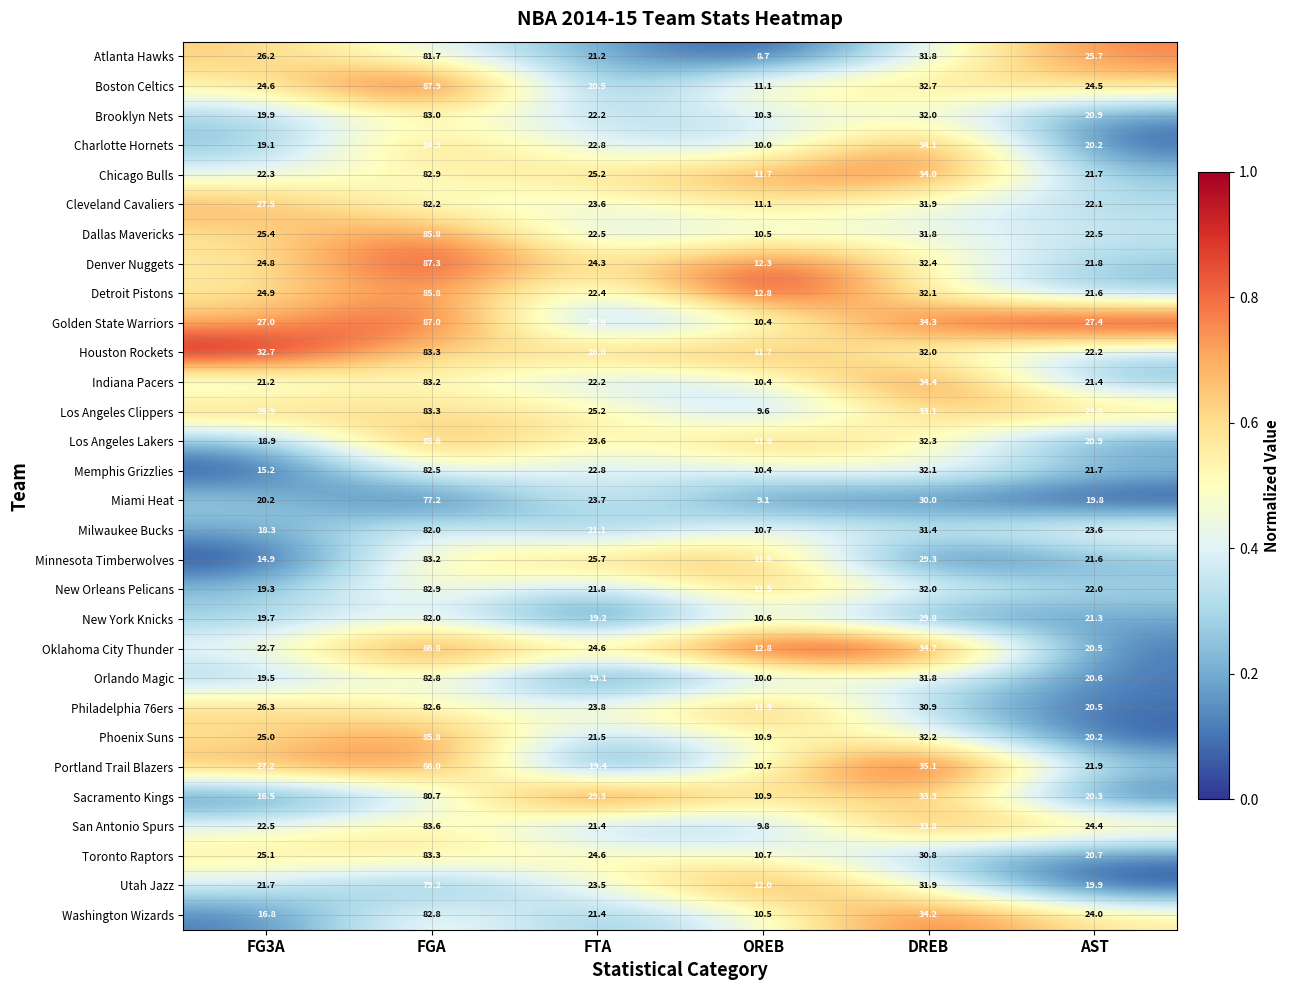

What is the sum of the Charlotte Hornets values at FGA and OREB?

94.5